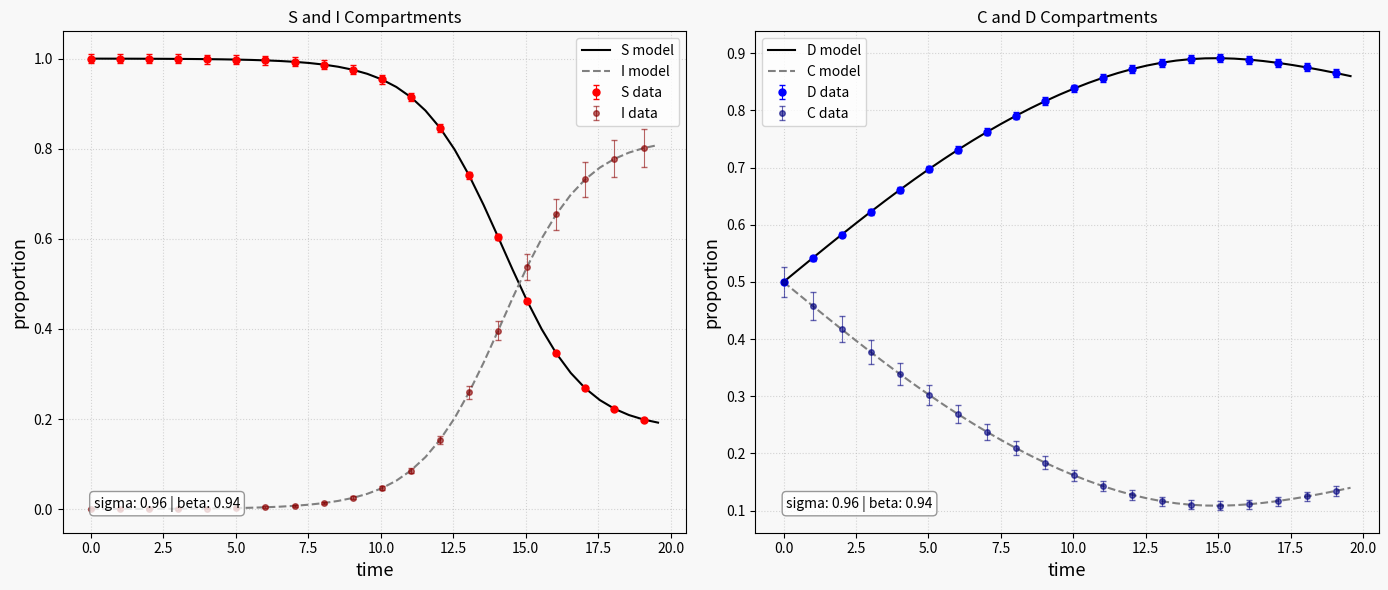

After their last crossing, which series has the higher values: I model or S model?

I model